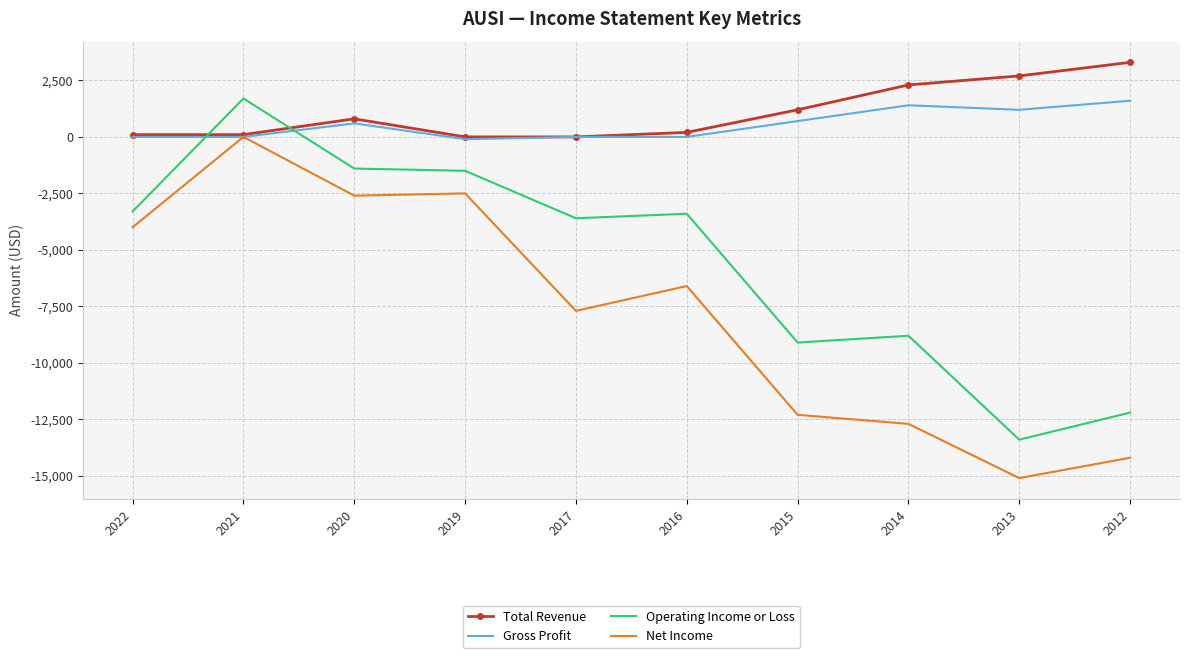

Which series ends up on top after the final intersection of Operating Income or Loss and Total Revenue?

Total Revenue